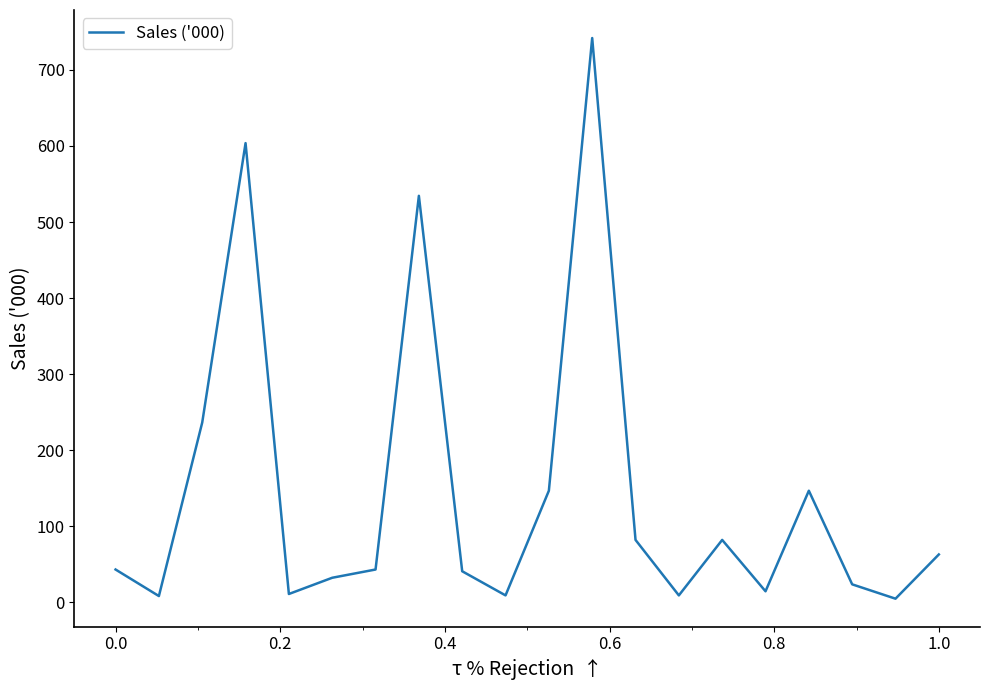

Does the chart have visible grid lines?

No